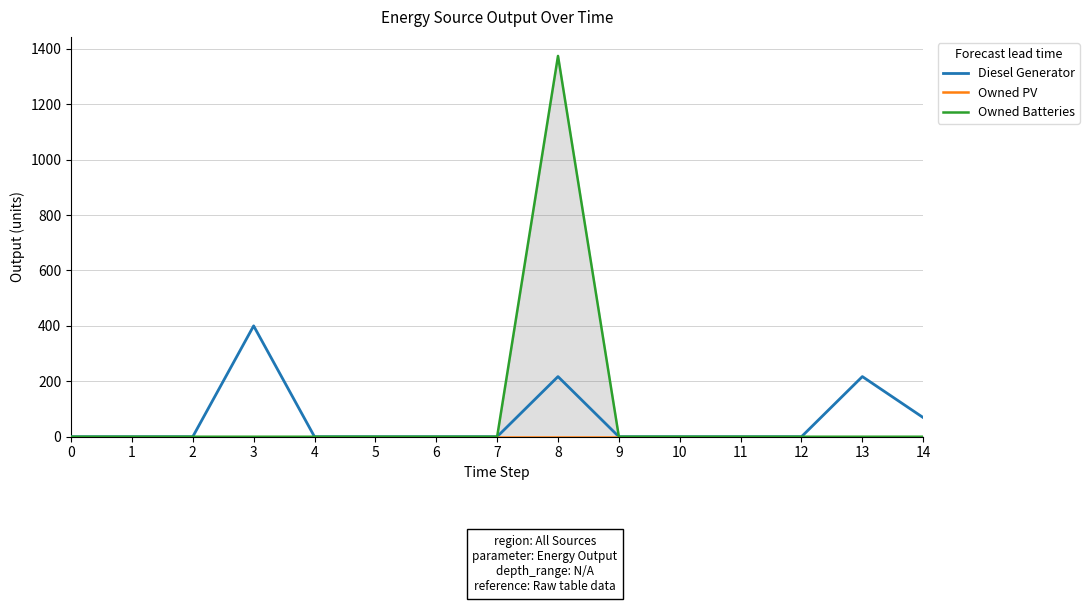

Count the number of data series in this chart.

3